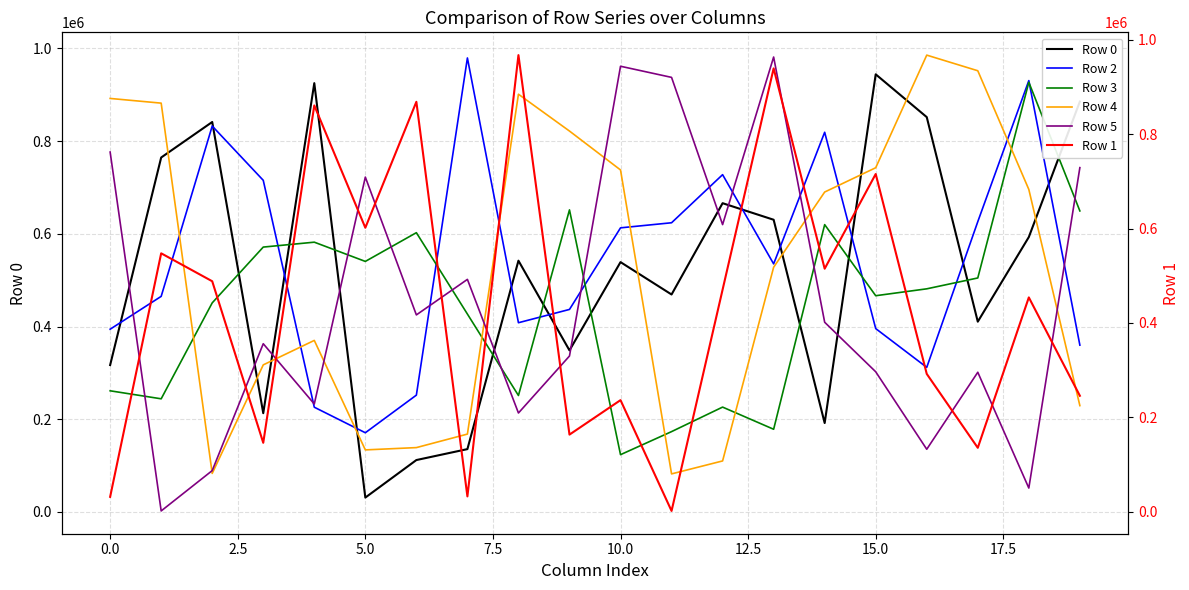

Where is Row 0 nearest to the value 487468?

11